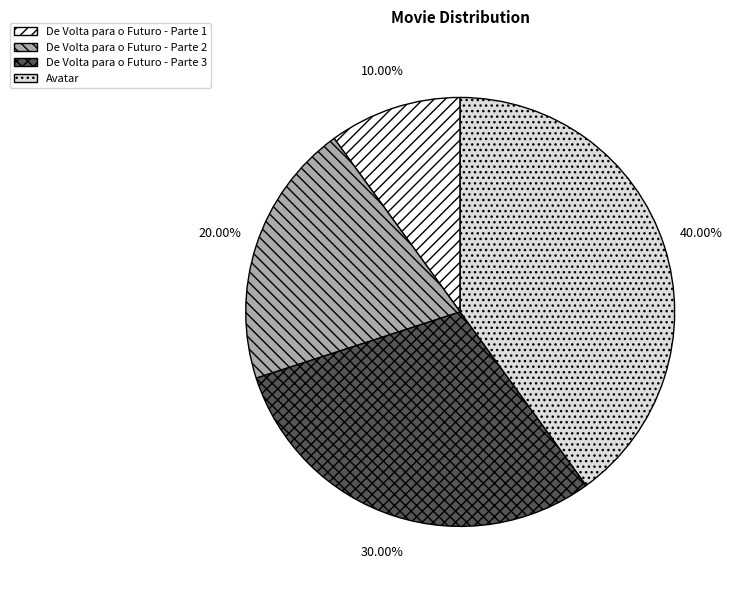

Does De Volta para o Futuro - Parte 3 represent more than half of the total?

No